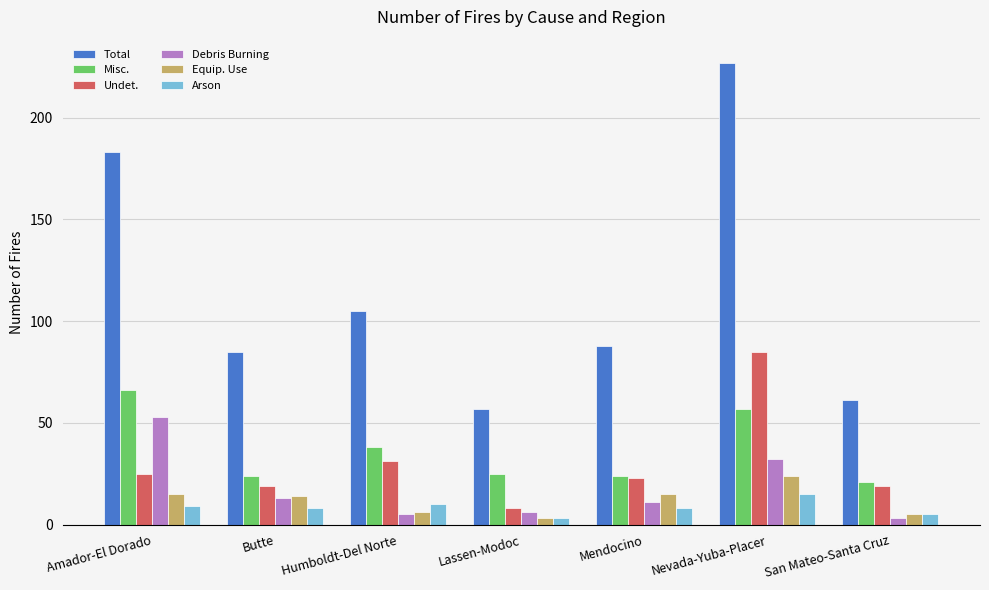

Reading left to right, what are all the values shown in this chart?

Total: 183	85	105	57	88	227	61
Misc.: 66	24	38	25	24	57	21
Undet.: 25	19	31	8	23	85	19
Debris Burning: 53	13	5	6	11	32	3
Equip. Use: 15	14	6	3	15	24	5
Arson: 9	8	10	3	8	15	5